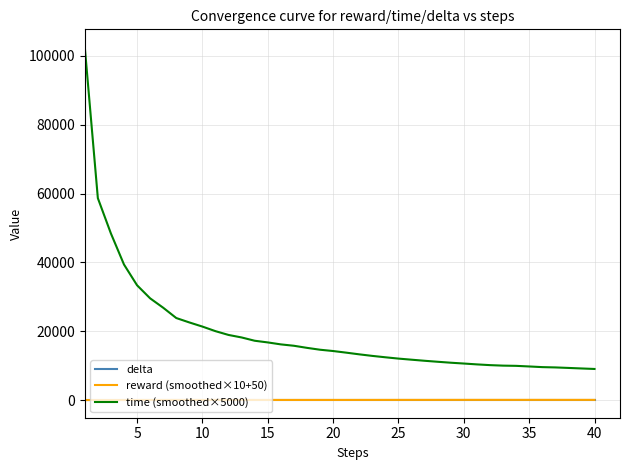

Which series has the largest total across all categories?

time (smoothed×5000)